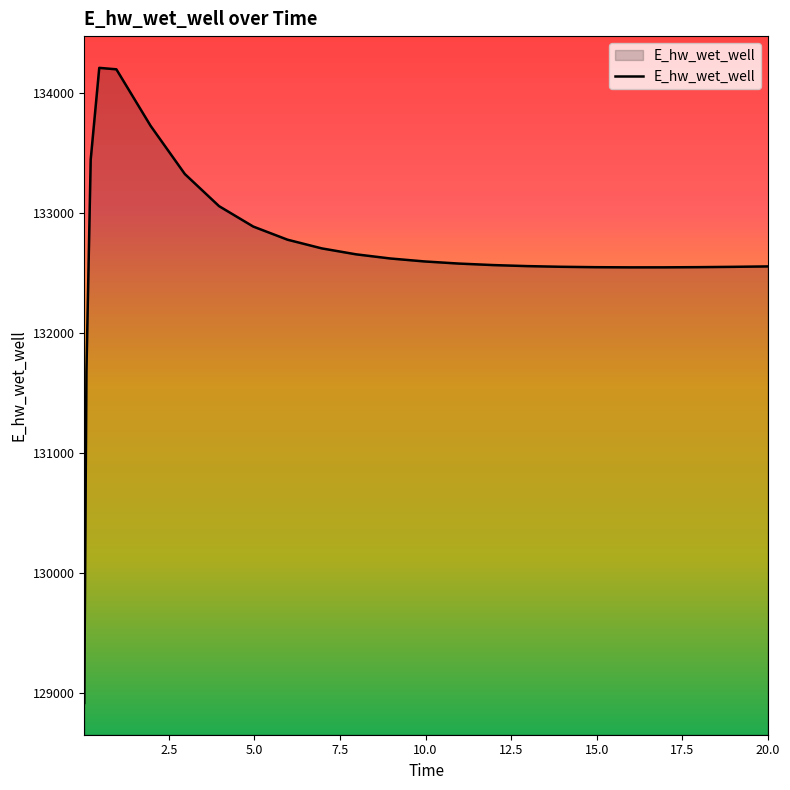

What is the difference between the maximum and minimum values?

5292.6